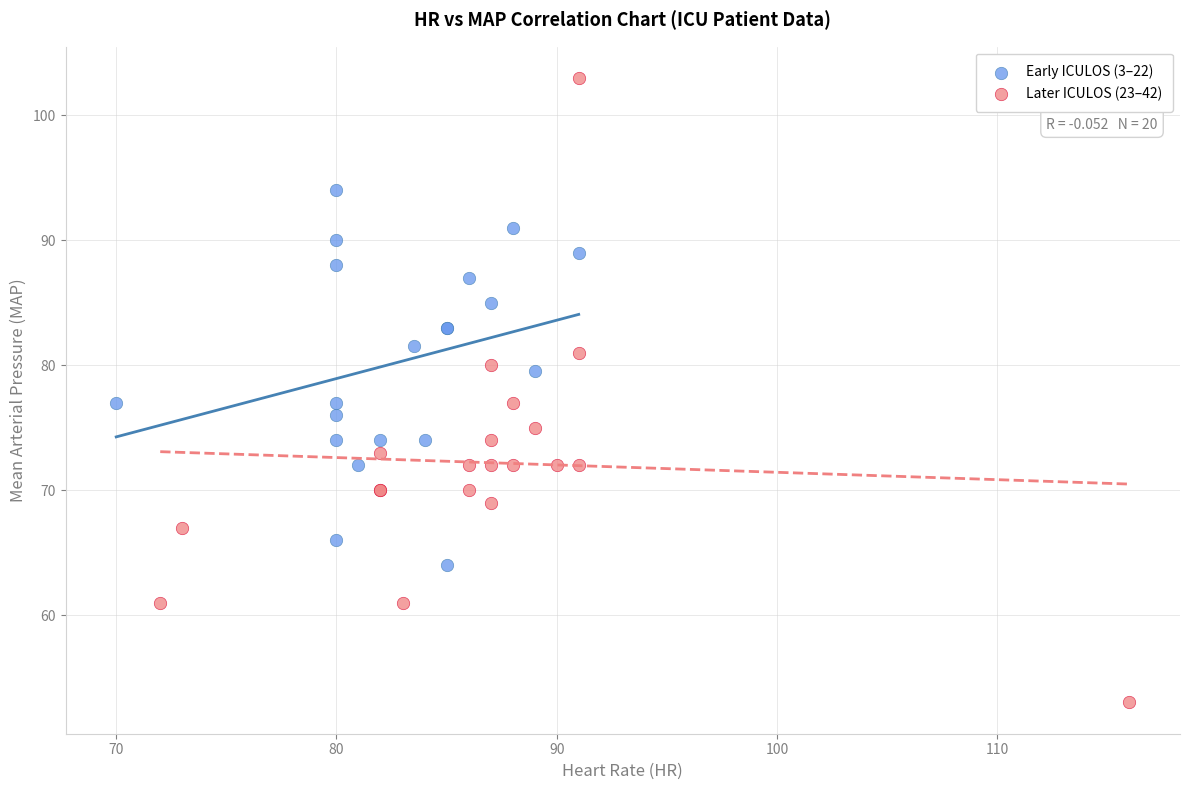

Which series reaches the minimum Y coordinate?

Later ICULOS (23–42)